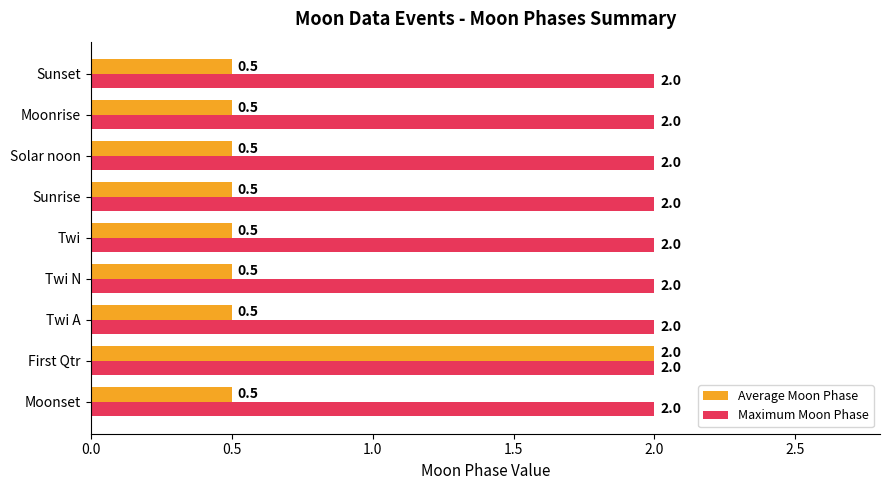

Which series has the widest spread of values?

Average Moon Phase